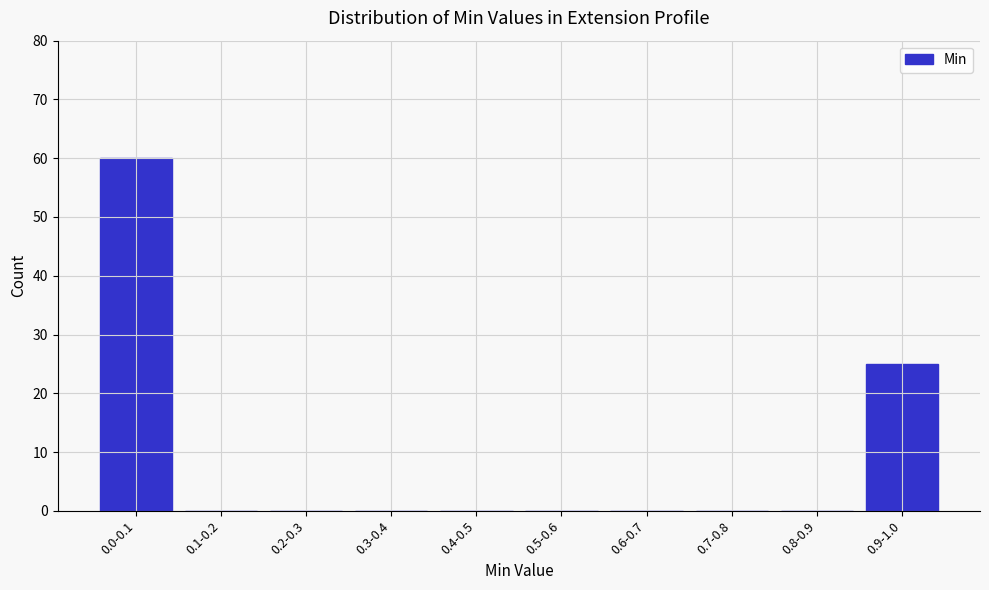

Reading left to right, extract all data points from this chart.

0.0-0.1=60	0.1-0.2=0	0.2-0.3=0	0.3-0.4=0	0.4-0.5=0	0.5-0.6=0	0.6-0.7=0	0.7-0.8=0	0.8-0.9=0	0.9-1.0=25